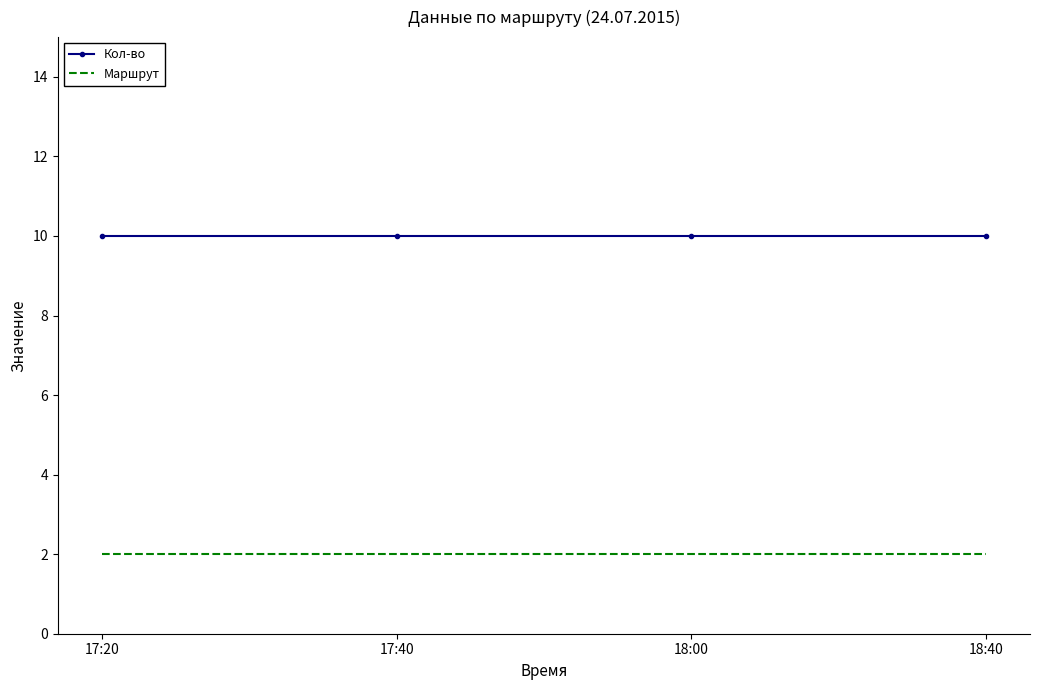

Reading right to left, extract all data points from this chart.

Кол-во: 10	10	10	10
Маршрут: 2	2	2	2